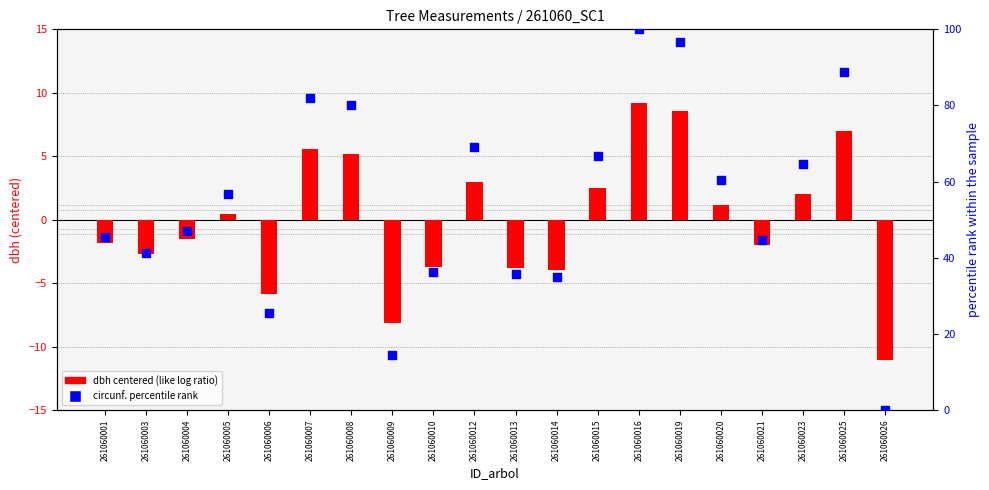

At how many categories does at least one series exceed 2?

19